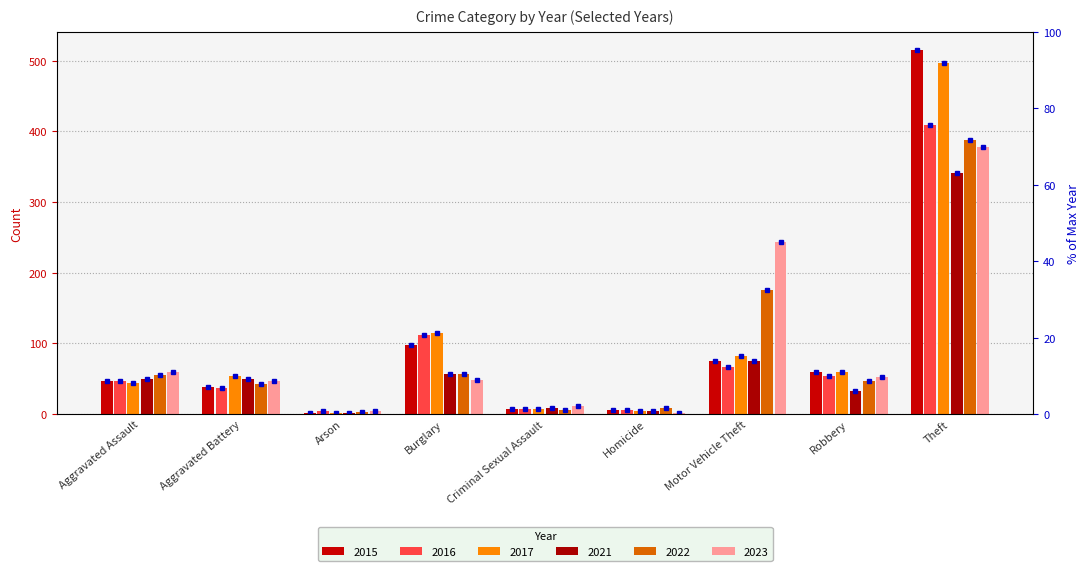

Is the value of 2023 at Theft greater than the value of 2016 at Aggravated Battery?

Yes